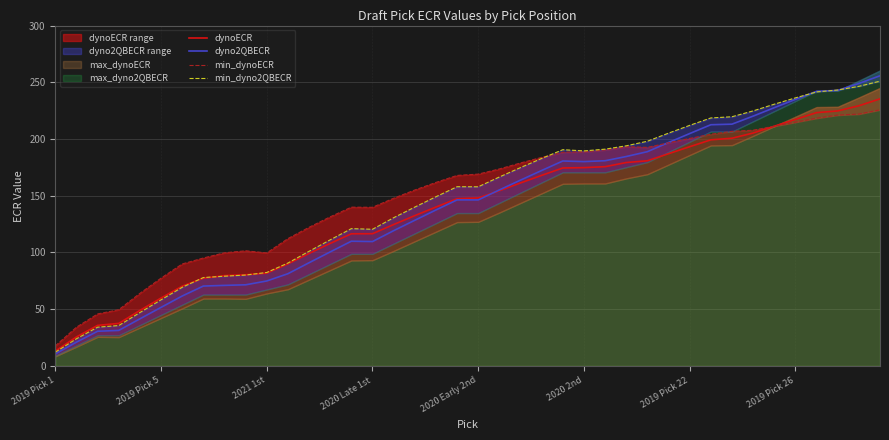

Reading left to right, what are all the values shown in this chart?

dynoECR: 13.0	25.5	35.7	37.4	48.9	59.8	70.3	77.2	79.5	80.3	81.7	89.9	99.1	107.9	116.4	116.5	124.6	132.4	140.0	147.3	148.0	154.4	161.3	167.9	174.4	174.8	175.6	179.2	180.8	187.0	193.2	199.3	200.7	205.3	211.3	217.2	223.2	224.7	229.3	235.4
dyno2QBECR: 10.5	20.9	30.5	31.2	41.5	51.6	61.6	70.3	71.0	71.5	74.8	81.2	90.9	100.5	109.9	109.6	119.2	128.4	137.4	146.3	146.3	155.1	163.7	172.2	180.6	180.1	180.8	184.6	188.8	196.9	204.8	212.6	213.1	220.2	227.6	234.9	242.0	242.8	248.9	255.7
min_dynoECR: 17.6	34.1	45.8	49.5	63.9	77.3	89.8	95.1	99.7	101.4	99.6	112.2	122.2	131.4	139.9	139.8	147.8	155.0	161.7	167.9	169.0	173.6	178.9	183.8	188.3	188.7	190.4	193.2	192.6	196.6	200.5	204.2	206.7	207.8	211.3	214.8	218.3	221.1	222.0	225.7
min_dyno2QBECR: 12.0	23.9	34.1	35.5	47.0	58.2	69.2	77.8	79.0	80.1	82.3	90.6	101.0	111.1	121.0	120.4	130.6	140.0	149.1	157.9	157.8	166.5	174.8	182.8	190.6	189.5	191.0	194.0	198.0	205.2	212.0	218.5	219.6	224.8	230.7	236.2	241.5	243.2	246.4	251.0